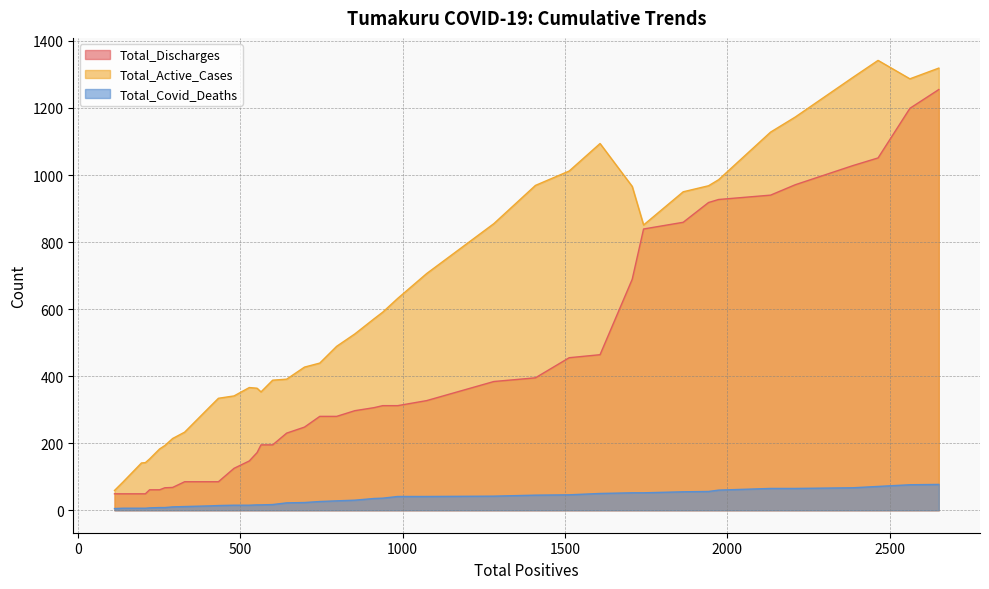

At which category is the sum across all series the highest?

2651